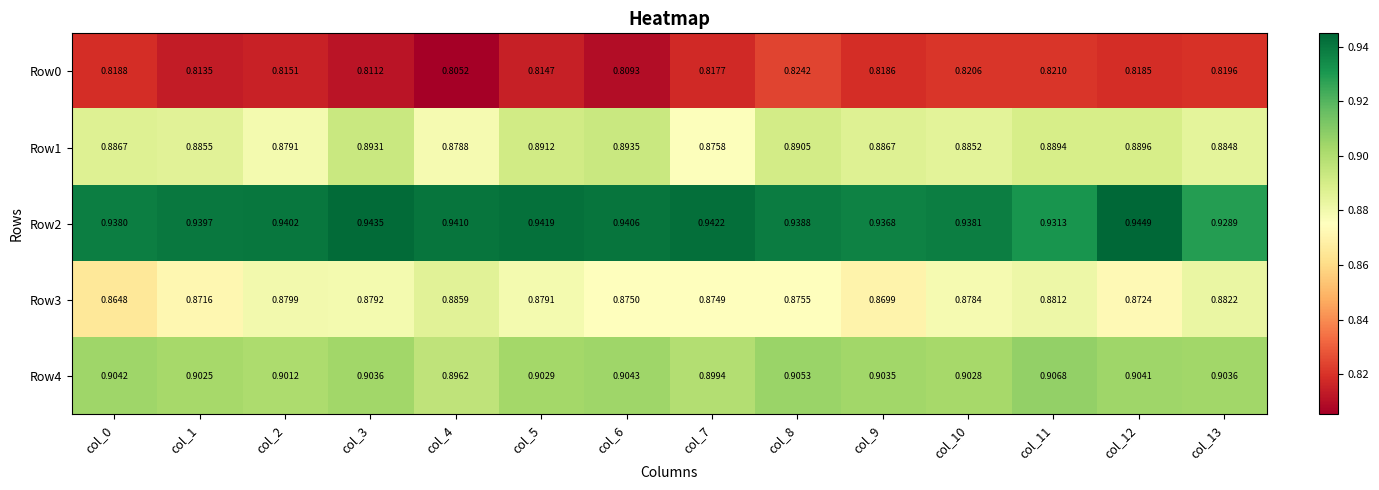

Is the value of Row4 at col_8 greater than the value of Row0 at col_6?

Yes